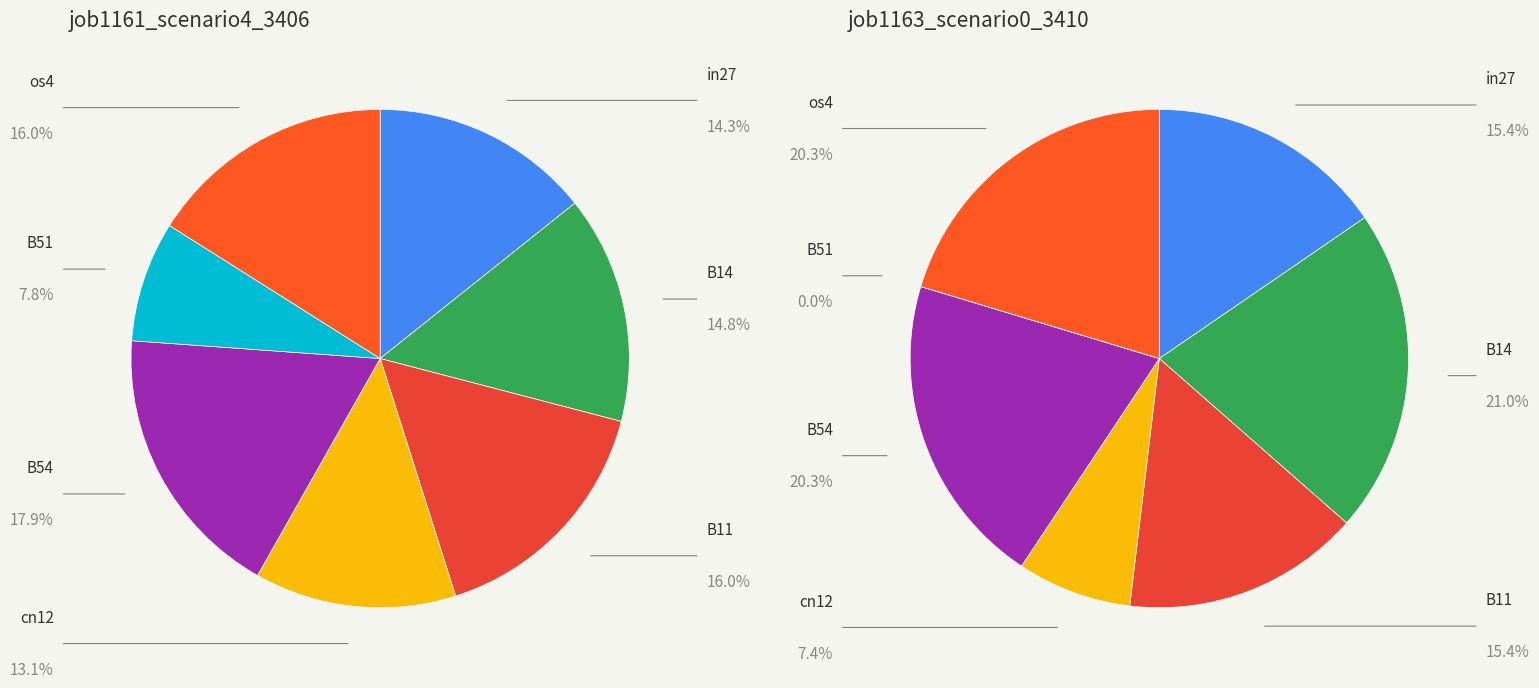

True or false: cn12 accounts for 19% of the total.

False